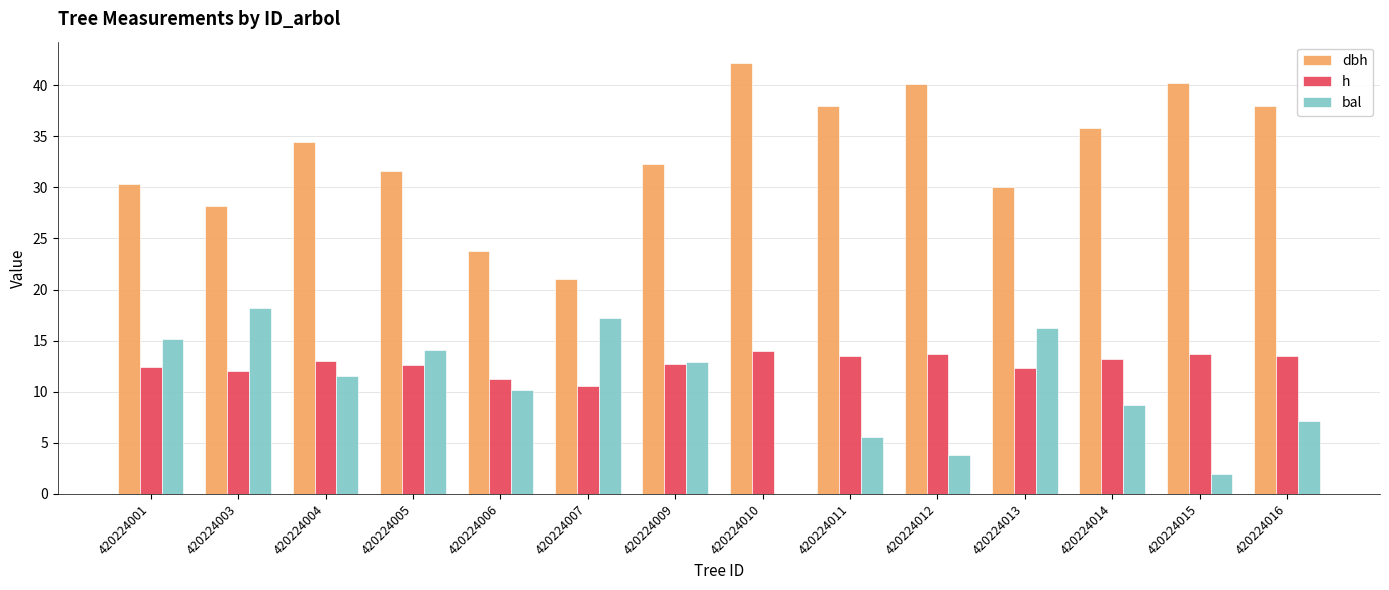

What is the approximate value of bal at 420224013?

16.2